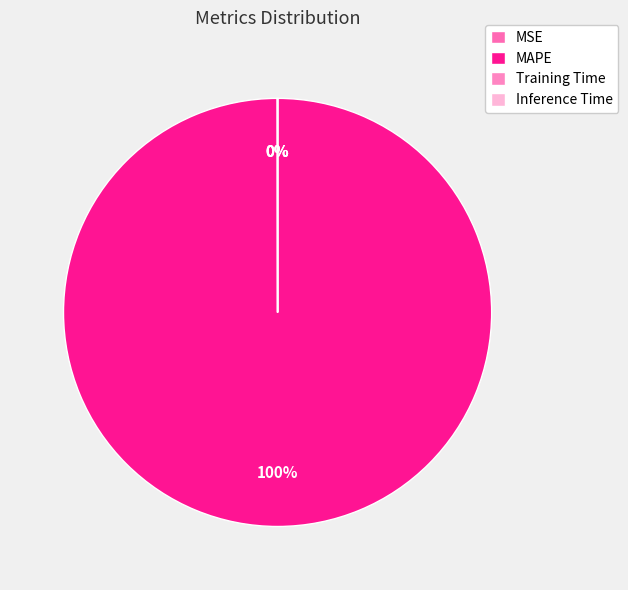

Which category accounts for the majority?

MAPE